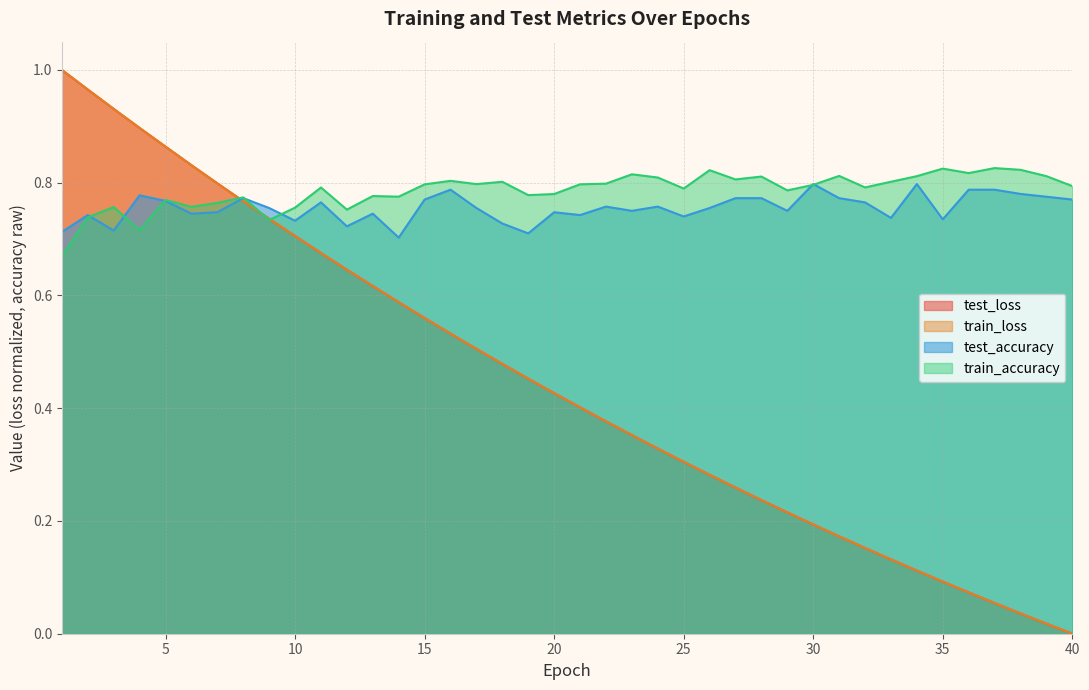

Rank the categories by test_accuracy value from highest to lowest.

30, 34, 16, 36, 37, 38, 4, 39, 8, 27, 28, 31, 15, 40, 5, 11, 32, 22, 24, 9, 17, 26, 23, 29, 7, 20, 6, 13, 2, 21, 25, 33, 35, 10, 18, 12, 3, 1, 19, 14